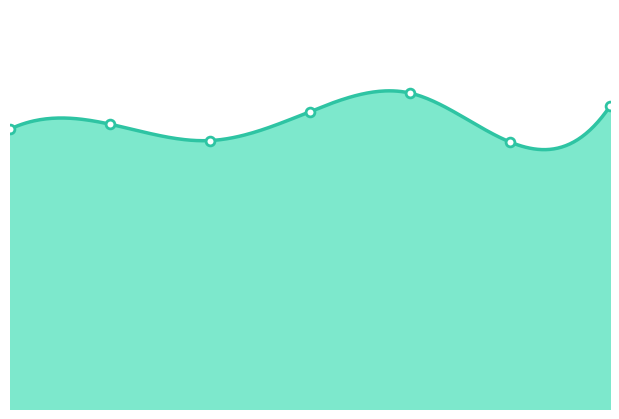

What is the change in value from 23250 to 23257?

-1.5